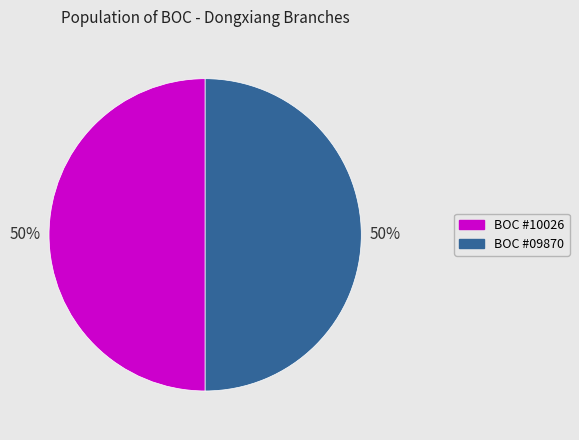

To the nearest percent, what is the combined percentage of BOC #09870 and BOC #10026?

100%